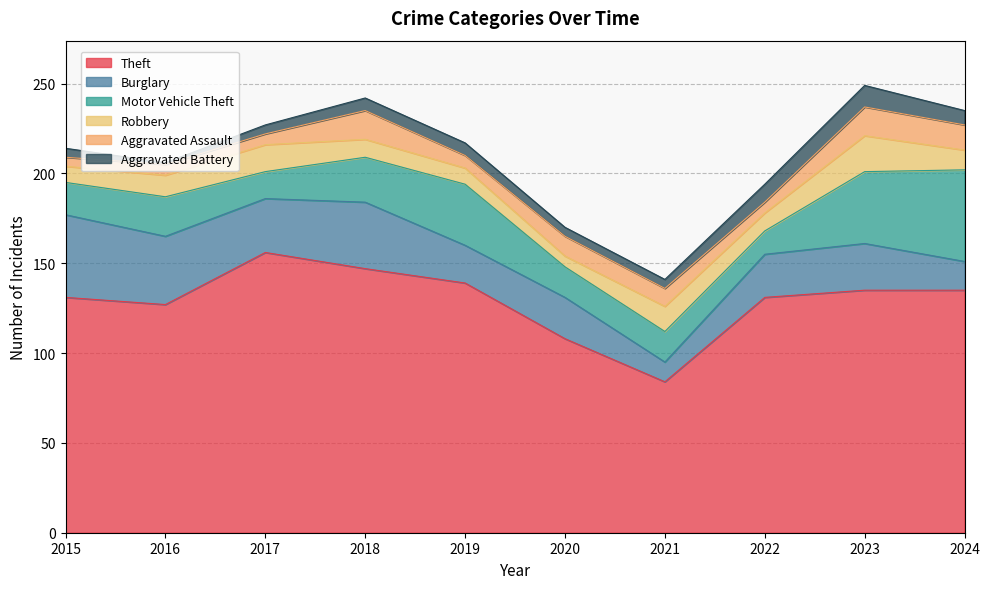

What is the difference between the maximum and second lowest values in the Aggravated Battery series?

7